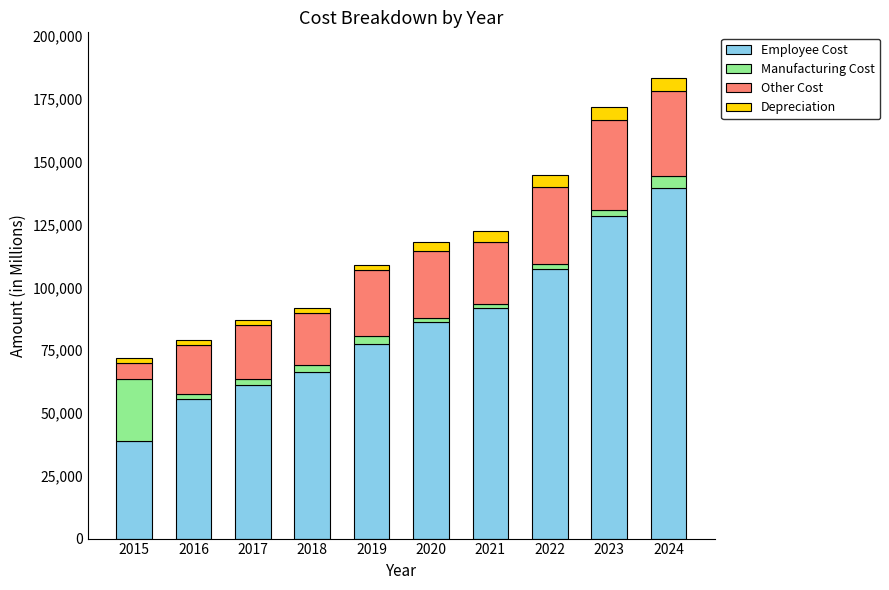

What is the maximum value for Employee Cost?

139717.9